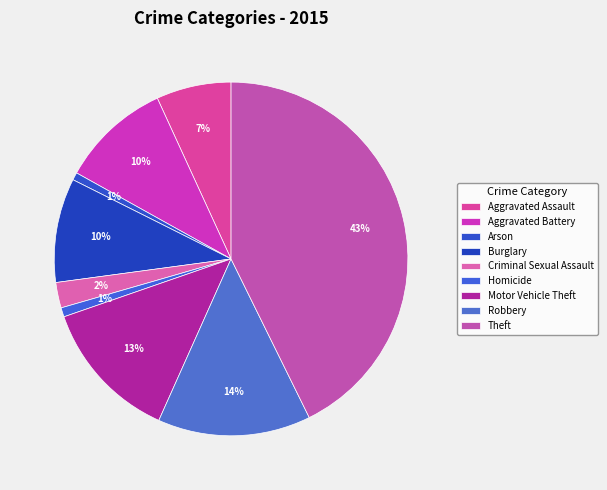

Does any single category account for the majority?

No